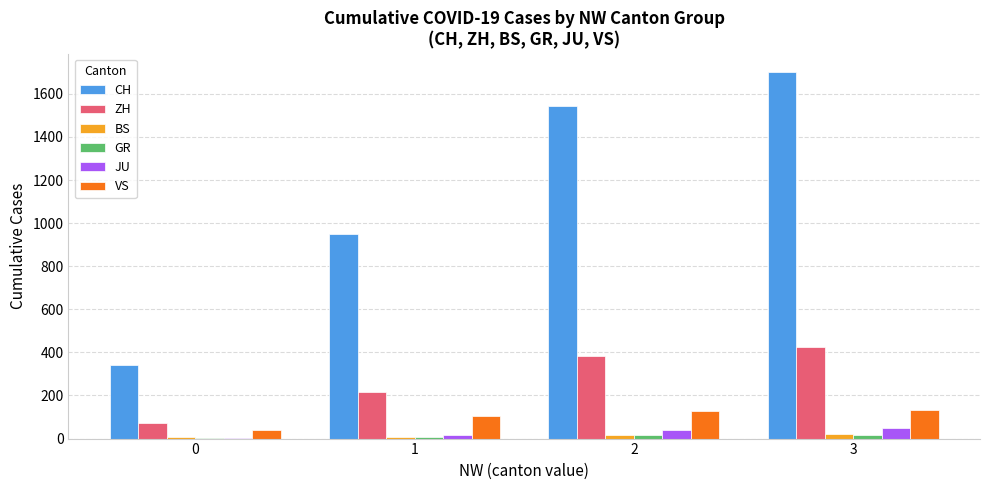

Is the value of CH at 0 greater than the value of BS at 1?

Yes